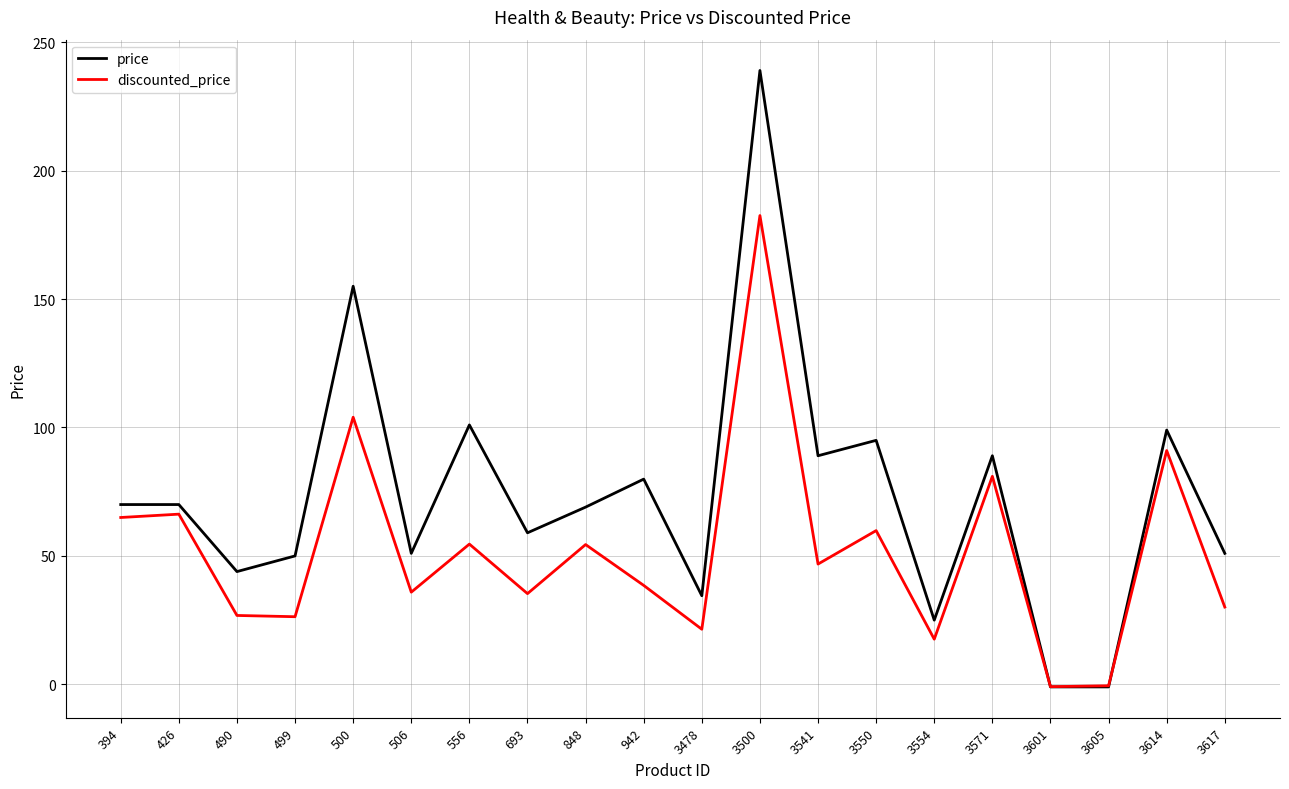

Which series changed the most between 693 and 3571?

discounted_price